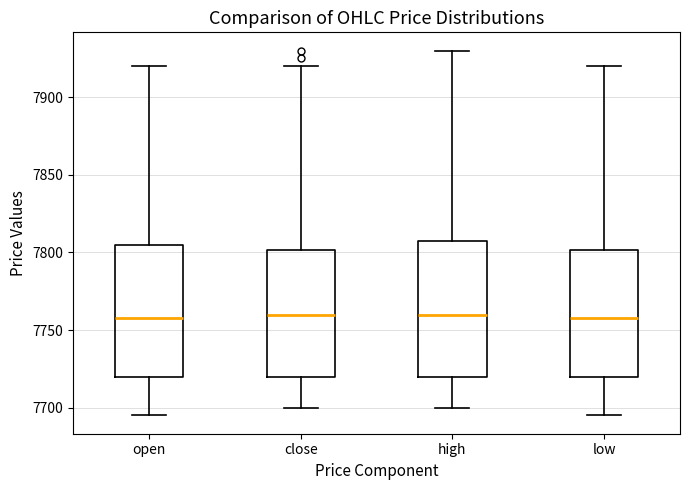

Reading left to right, transcribe this box plot: for each box, give where its median line is, the range the box spans, and where its two whiskers end, as read against the y-axis. The values are not printed on the chart, so give them approximately, as read against the axis.

open: median 7760, box 7720 to 7805, whiskers 7695 to 7920
close: median 7760, box 7720 to 7800, whiskers 7700 to 7920
high: median 7760, box 7720 to 7810, whiskers 7700 to 7930
low: median 7760, box 7720 to 7800, whiskers 7695 to 7920